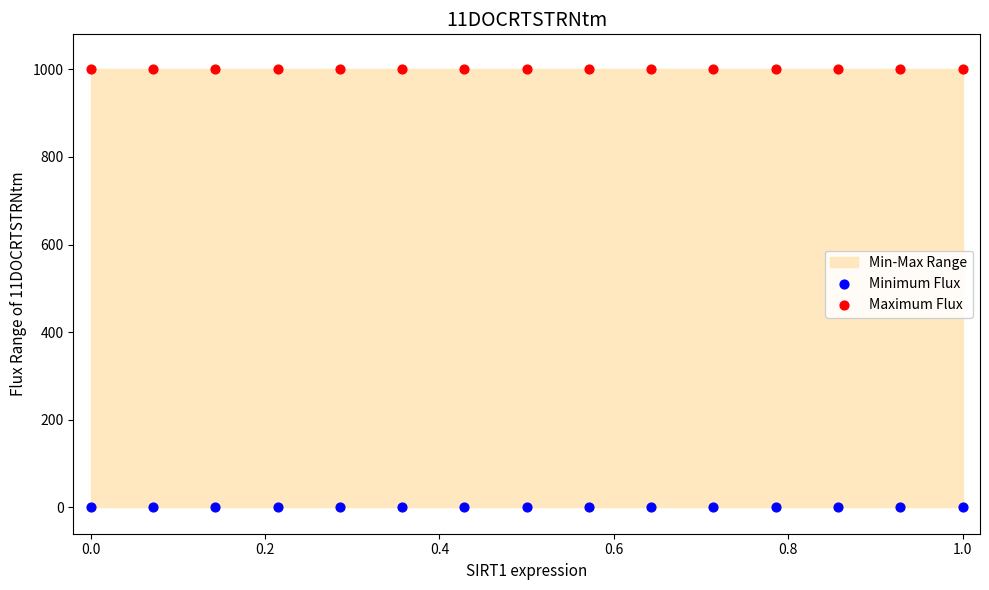

Which series contains the highest Y value?

Maximum Flux